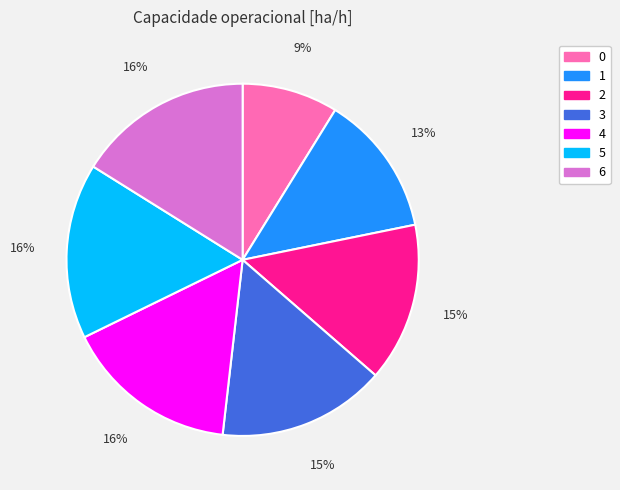

To the nearest percent, what is the difference between the largest and smallest slice percentages?

7%